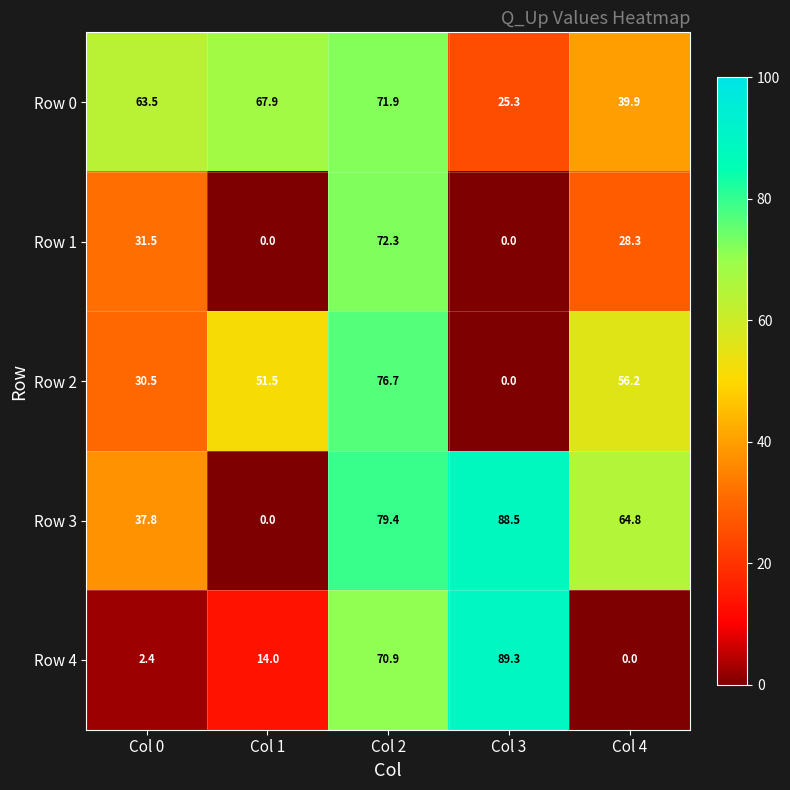

What is the sum of the Row 1 values at Col 2 and Col 3?

72.3